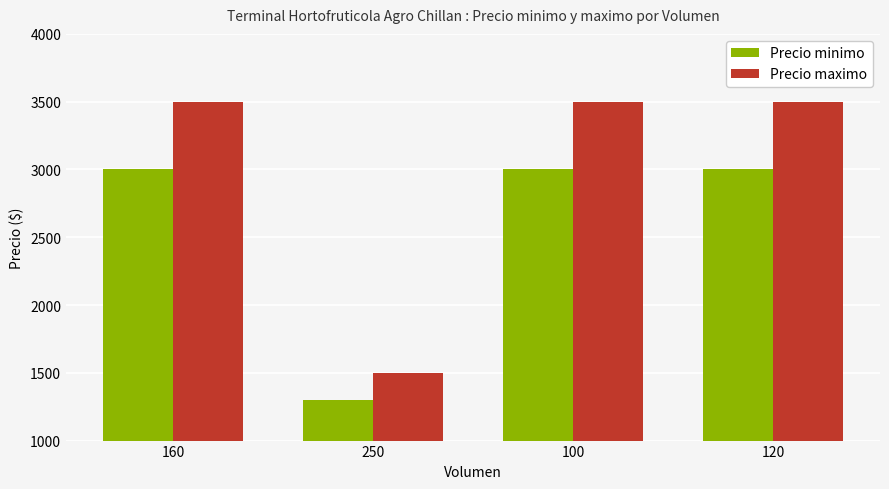

The Precio maximo series shows 2188 at 100. True or false?

False